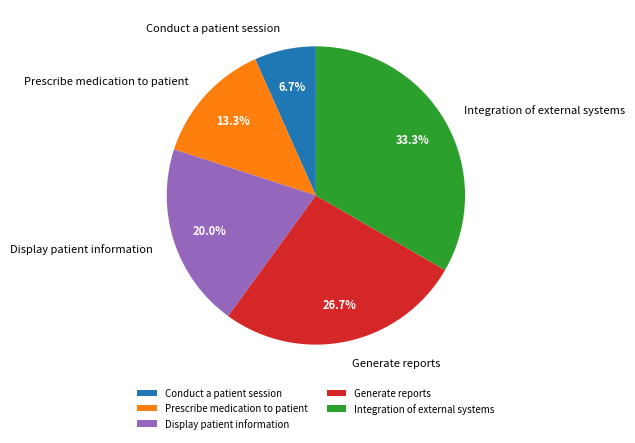

Is the sum of Conduct a patient session and Display patient information greater than half?

No